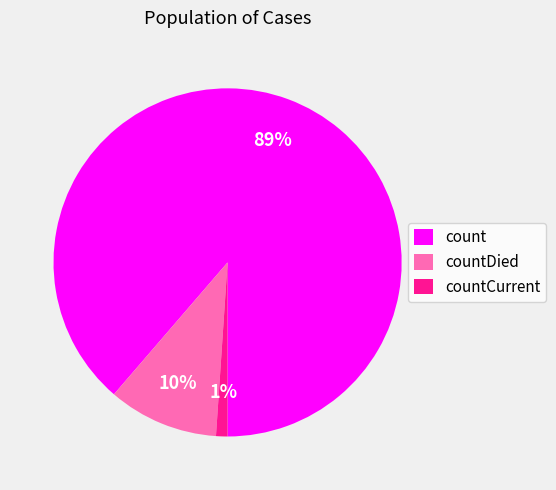

Which category has the smallest portion of the pie?

countCurrent